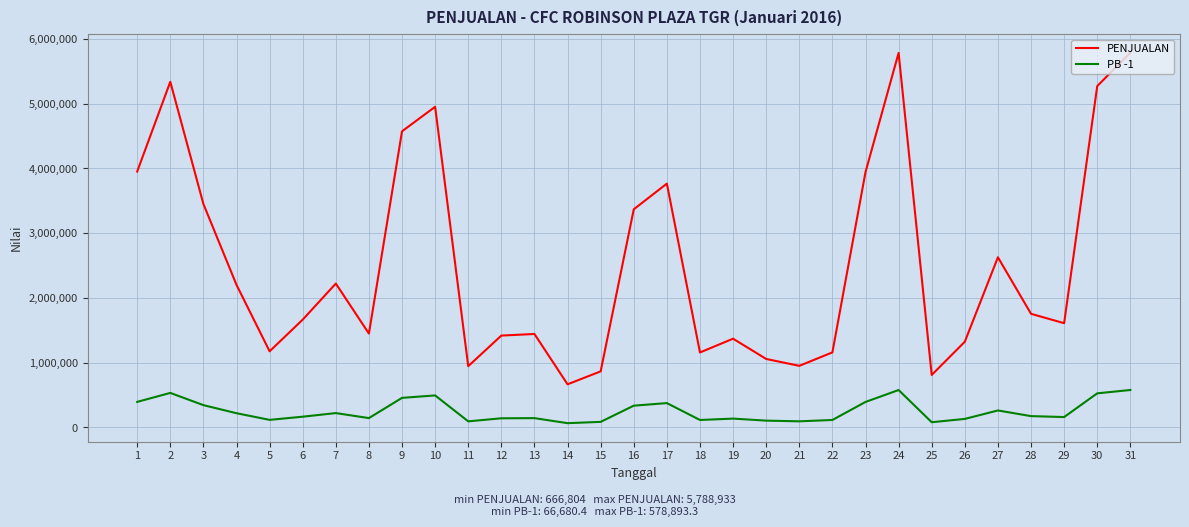

True or false: PENJUALAN and PB -1 intersect in this chart.

False